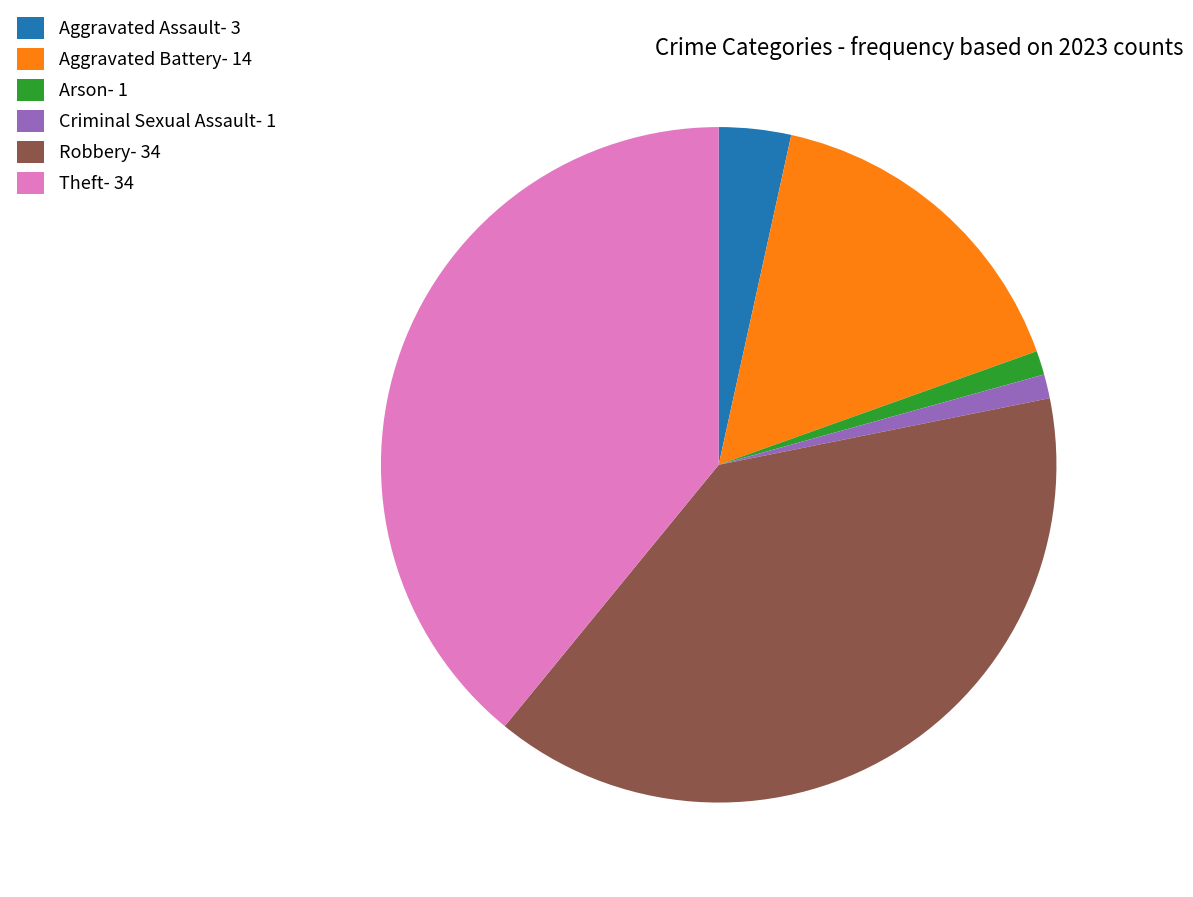

Combined, do Robbery- 34 and Aggravated Battery- 14 account for over 50%?

Yes